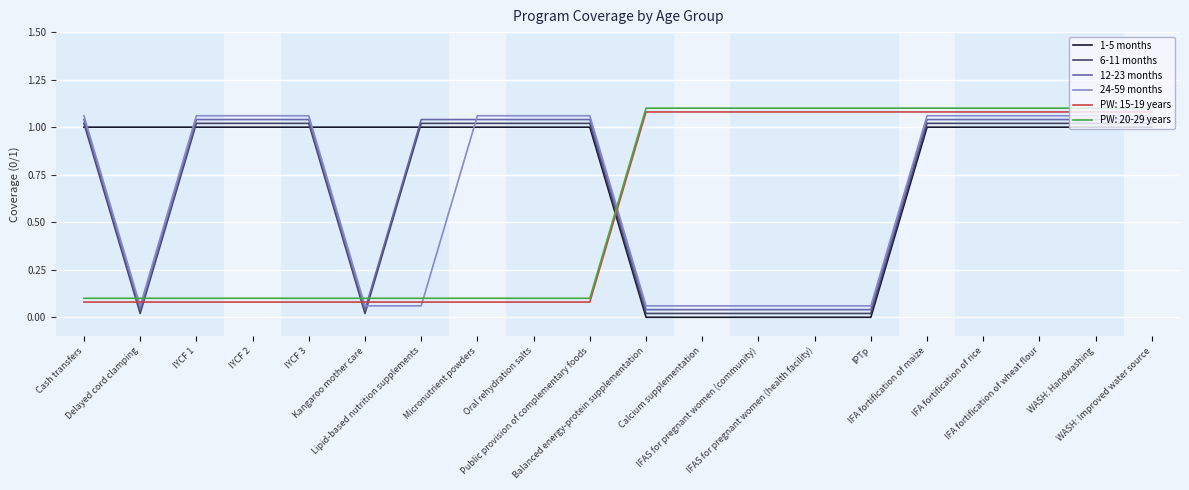

Count the number of categories in the chart.

20